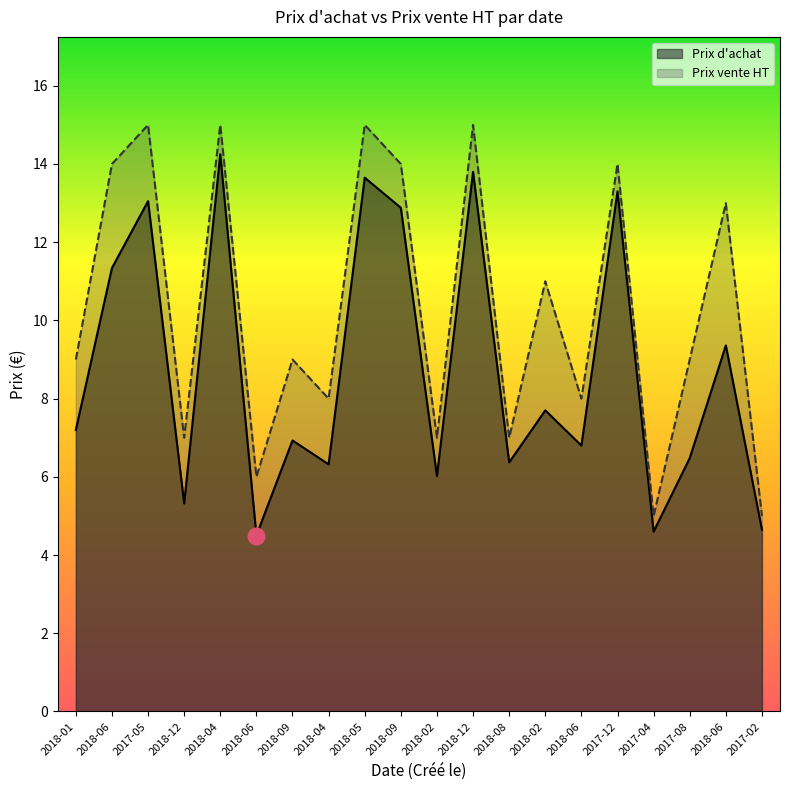

True or false: Prix d'achat and Prix vente HT cross at least once.

False